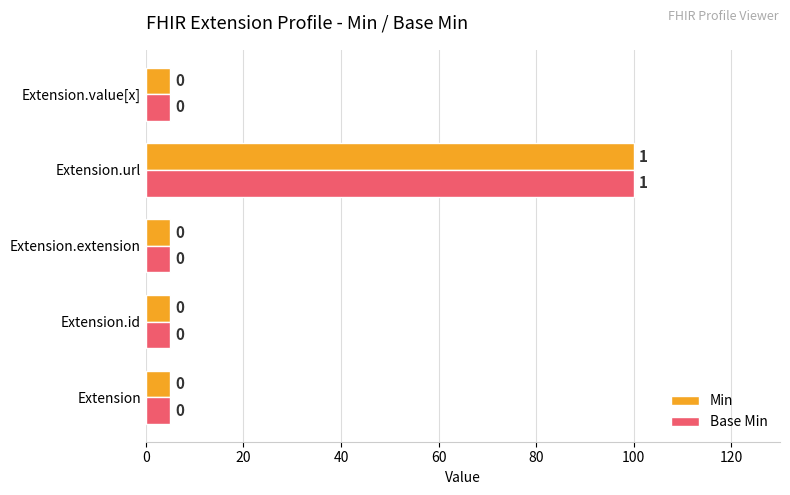

Rank the series by their maximum value, from lowest to highest.

Min, Base Min